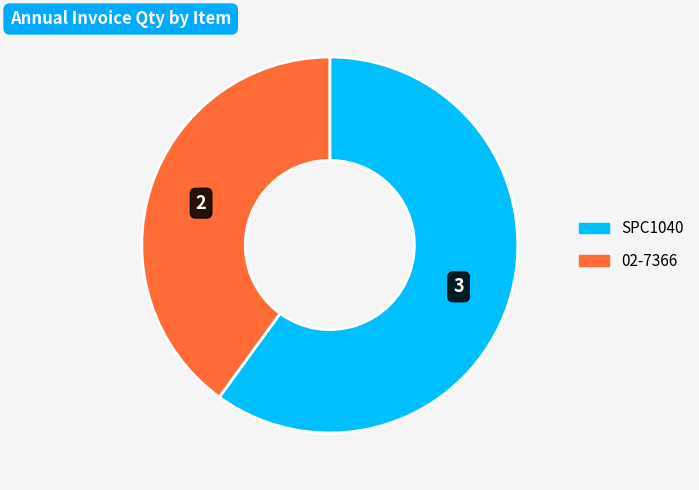

Rank the categories by value from lowest to highest.

02-7366, SPC1040